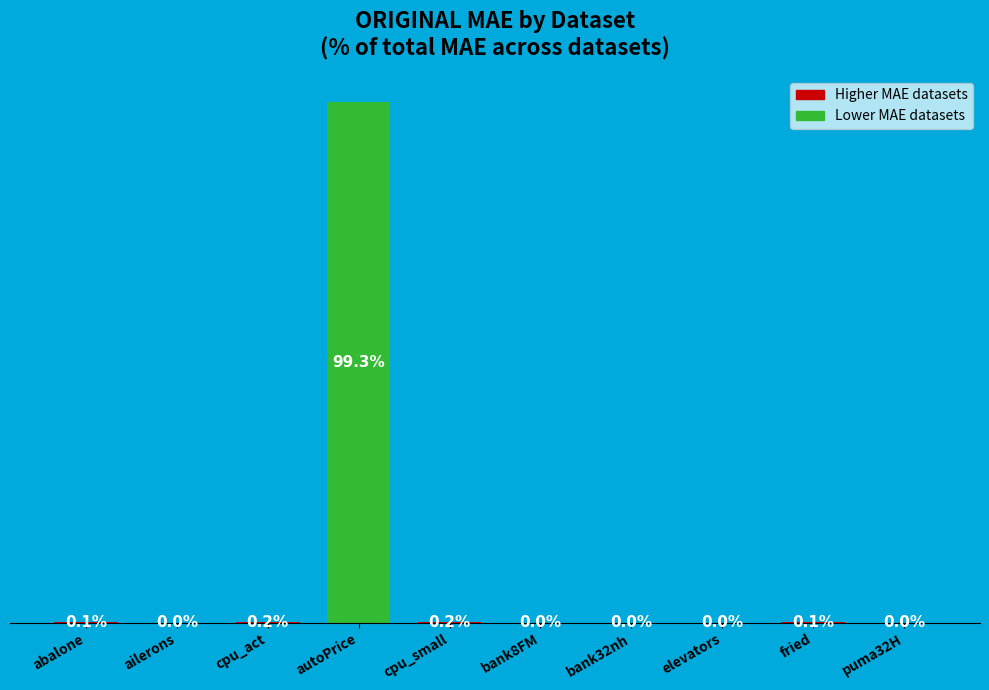

Which has a higher value, cpu_small or abalone?

cpu_small